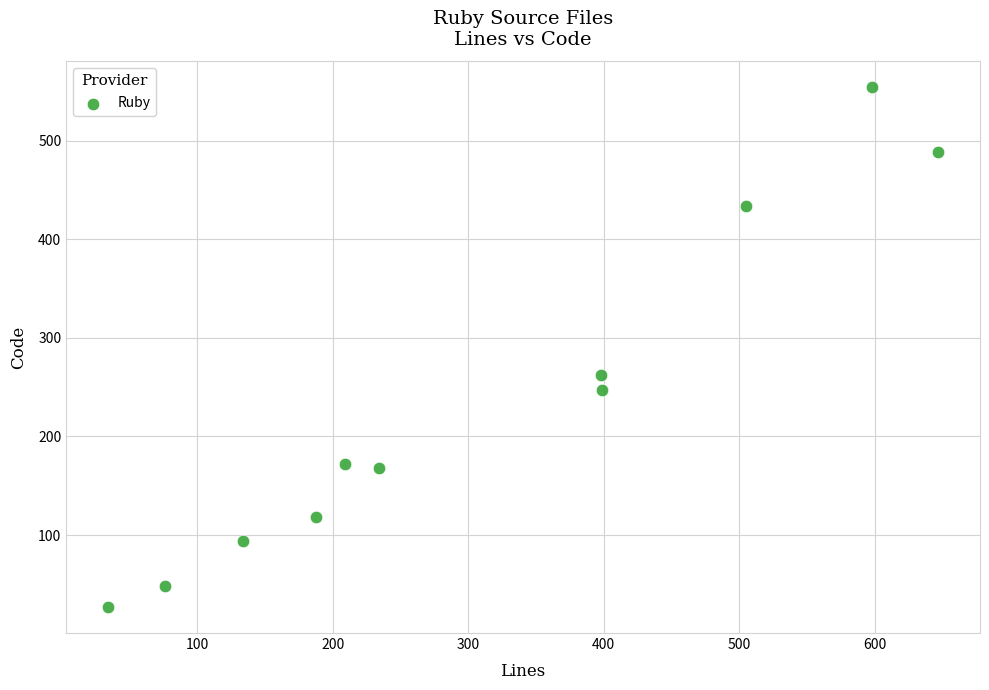

What Y value in the scatter plot is closest to 290?

262